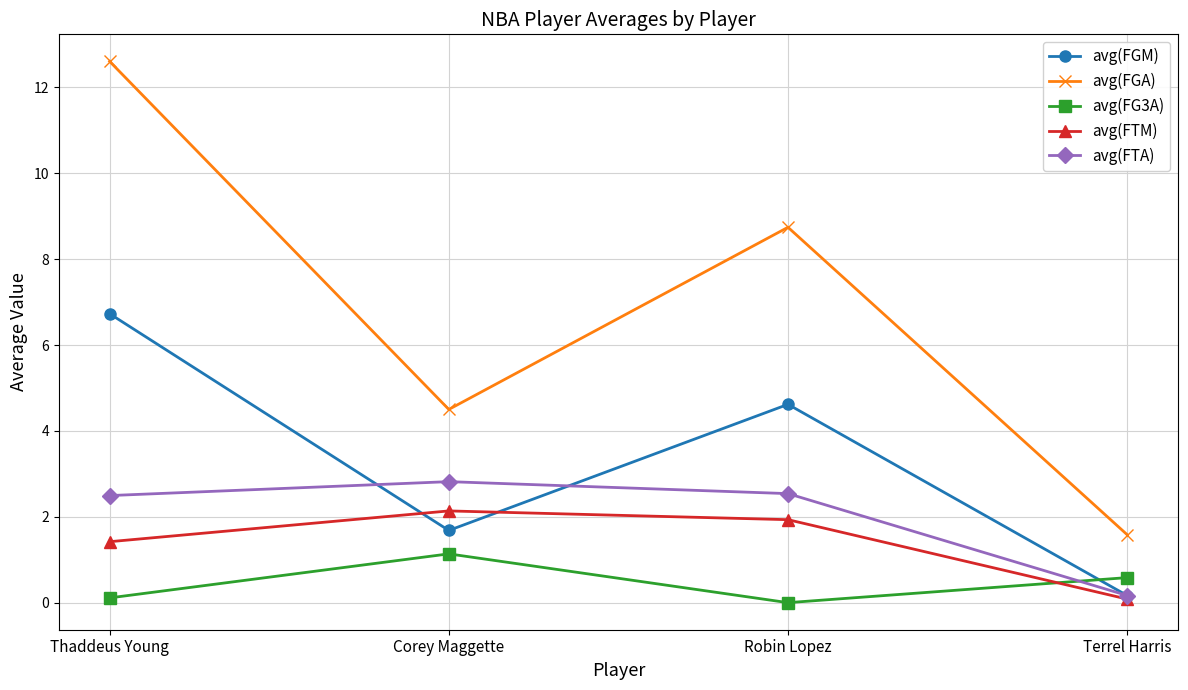

List the series in order of their peak value, lowest first.

avg(FG3A), avg(FTM), avg(FTA), avg(FGM), avg(FGA)